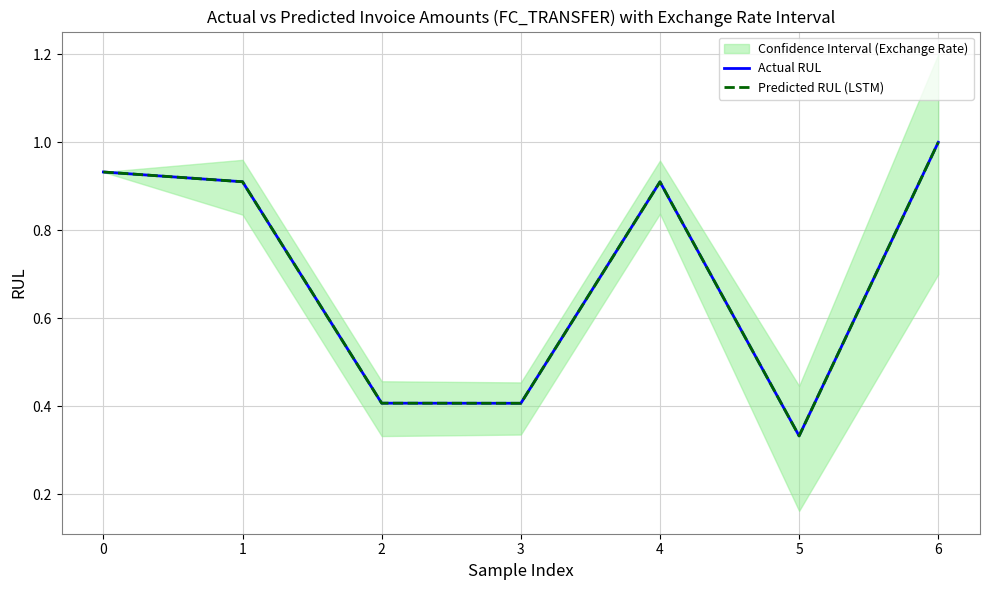

Which label corresponds to the smallest value in the chart?

5